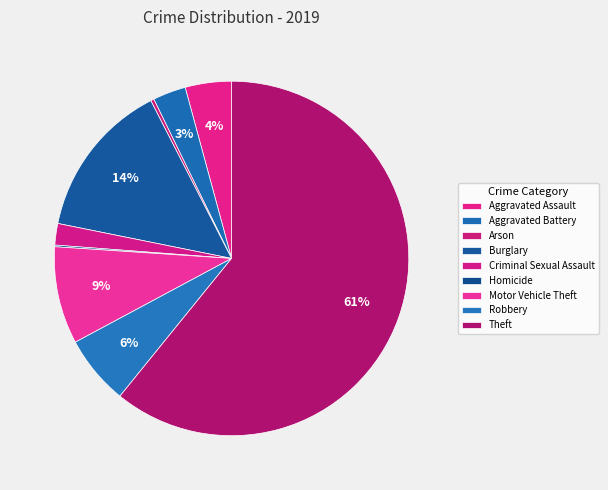

How many slices are in this pie chart?

9